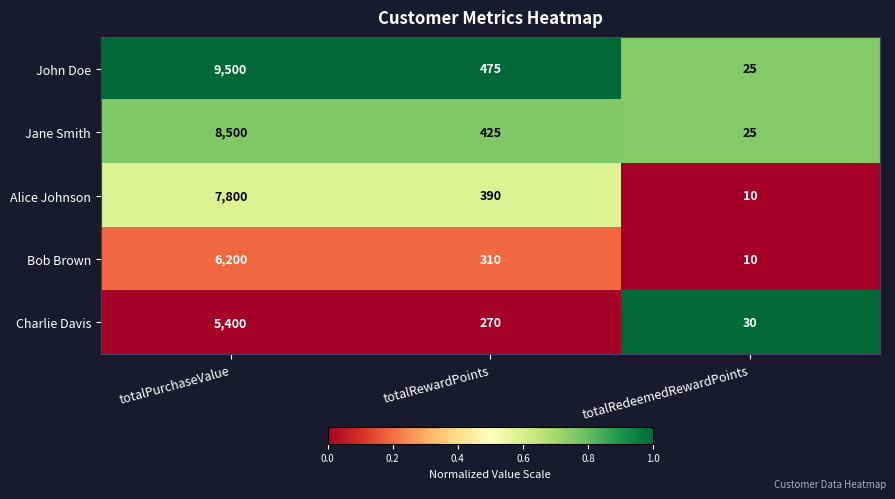

What is the total value across all series at totalRedeemedRewardPoints?

100